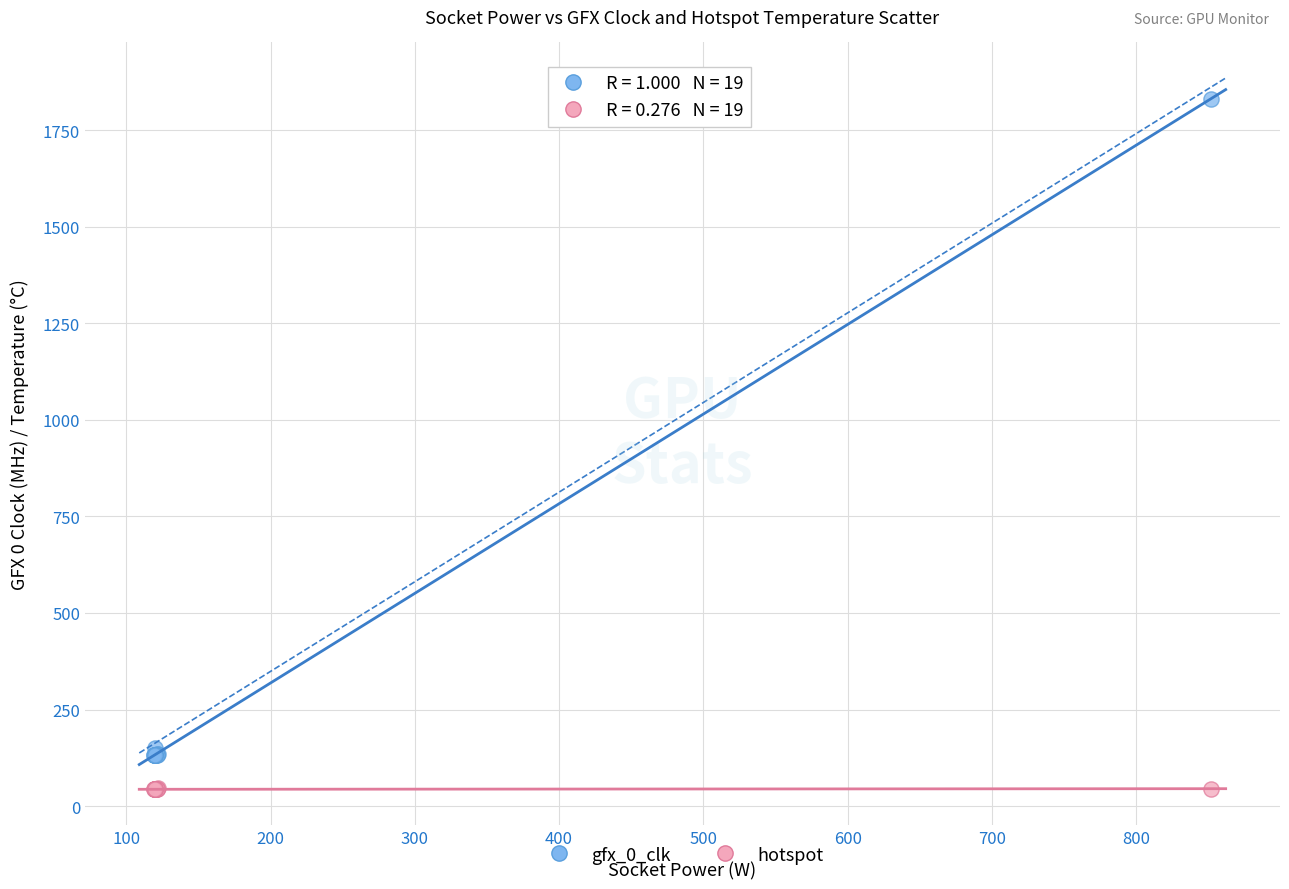

What are all the series names shown in the legend?

gfx_0_clk, hotspot